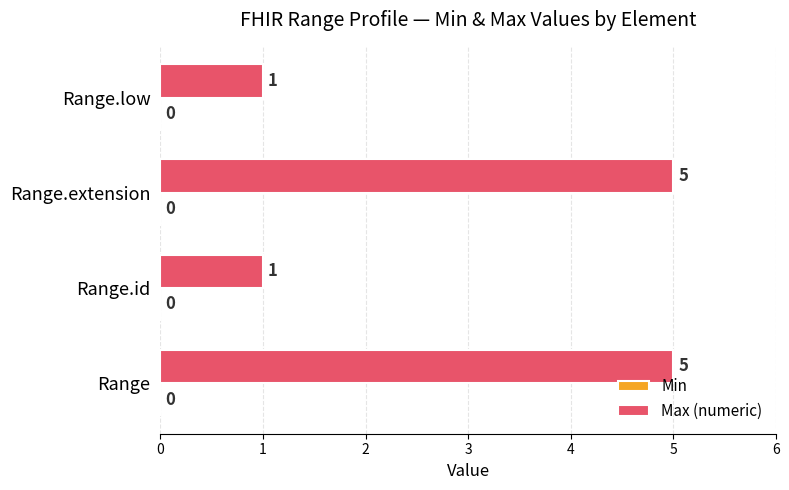

How many series are shown in this chart?

1